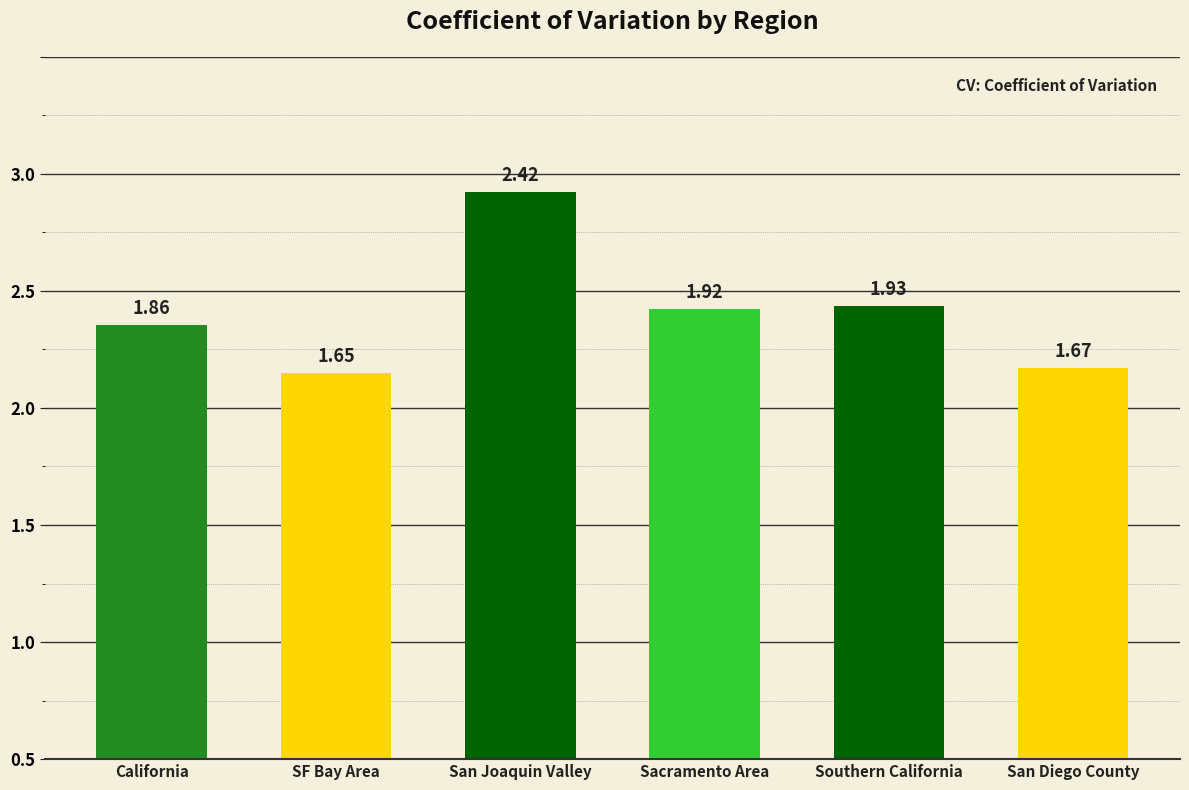

Reading right to left, list all the values displayed in this chart.

San Diego County=1.7	Southern California=1.9	Sacramento Area=1.9	San Joaquin Valley=2.4	SF Bay Area=1.6	California=1.9